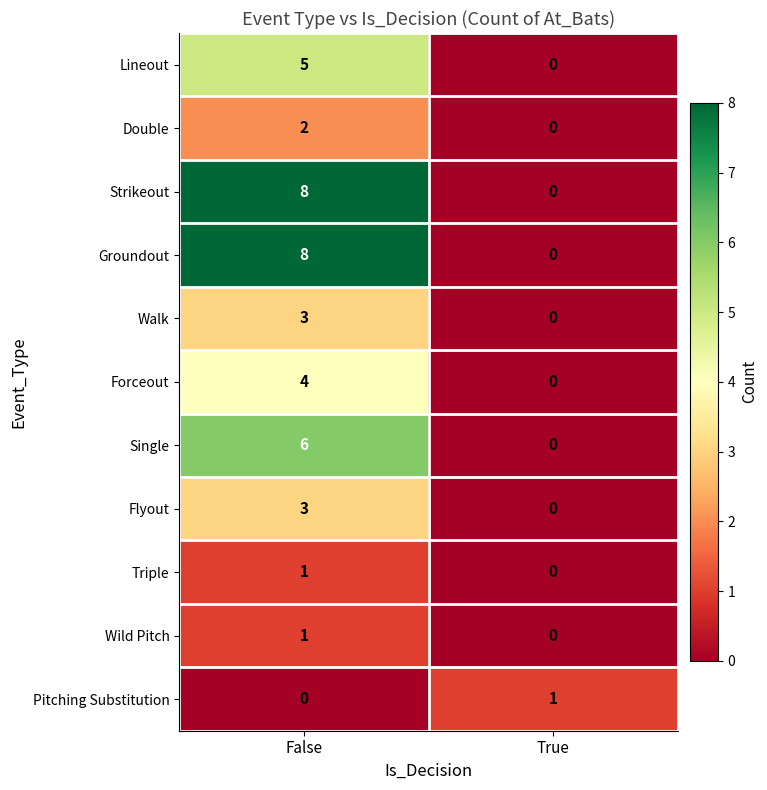

At which category is the sum across all series the highest?

False